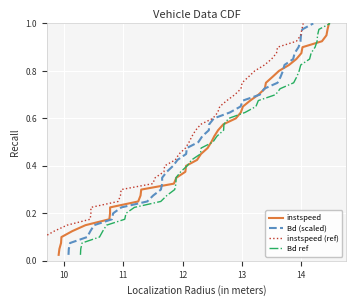

Which series has the largest total across all categories?

instspeed